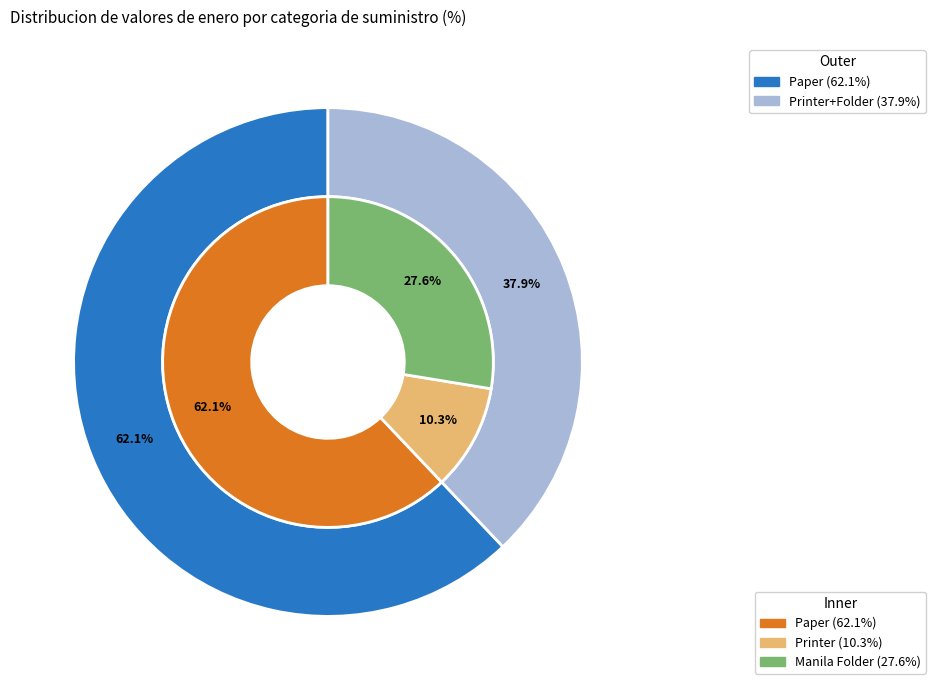

How many segments does this pie chart have?

3